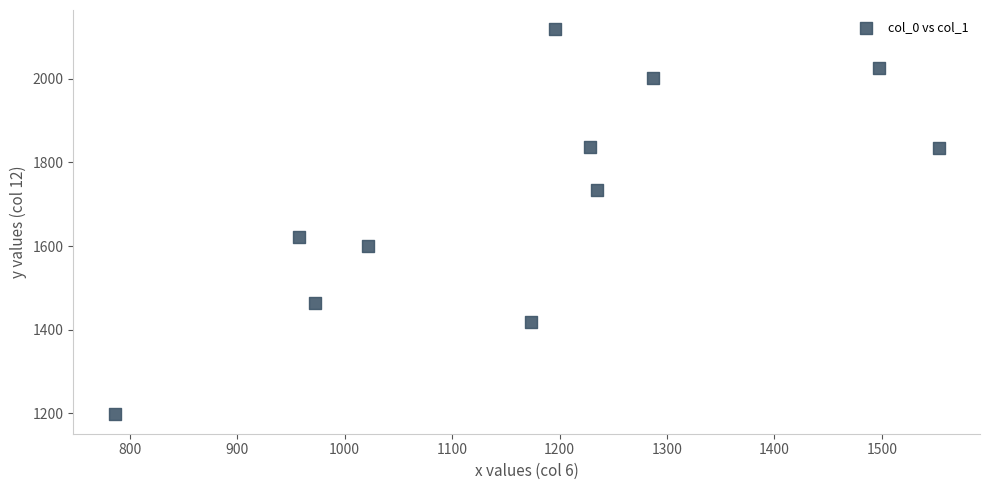

What Y value in the scatter plot is closest to 1657?

1622.1